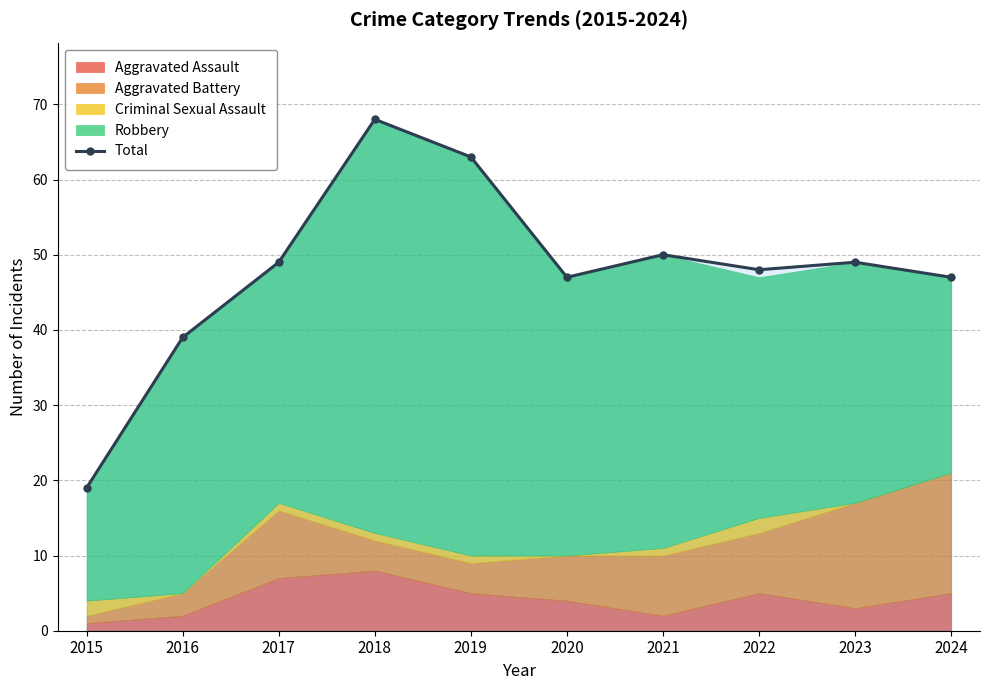

At which label is the value closest to 43?

2016